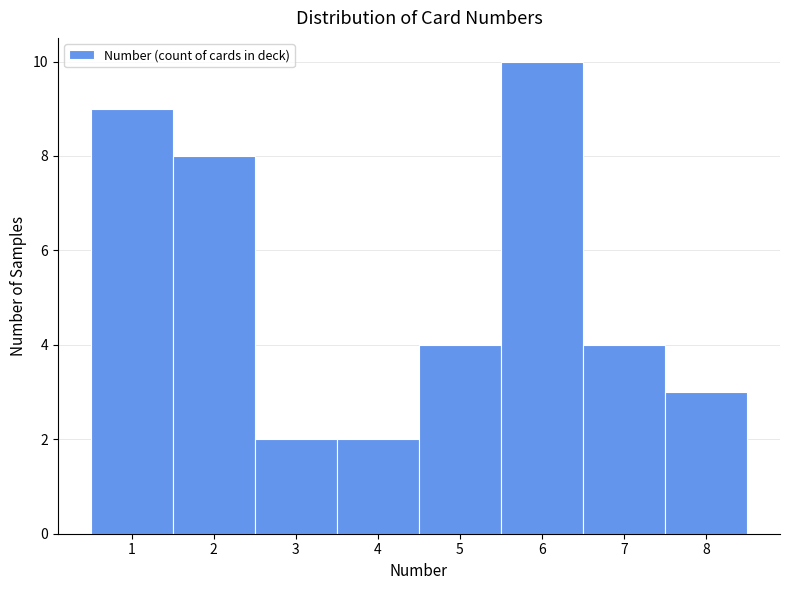

Reading left to right, transcribe this chart: for each bar, give the range it covers on the x-axis and its height. The values are not printed on the chart, so give them approximately, as read against the axis.

0.5 to 1.5: 9
1.5 to 2.5: 8
2.5 to 3.5: 2
3.5 to 4.5: 2
4.5 to 5.5: 4
5.5 to 6.5: 10
6.5 to 7.5: 4
7.5 to 8.5: 3